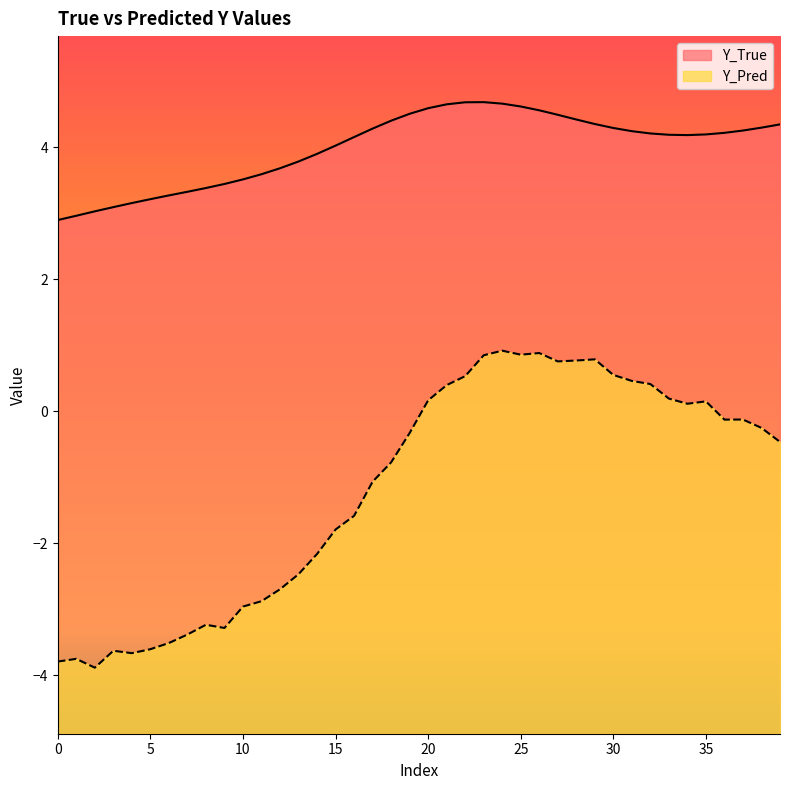

Reading left to right, what are all the values shown in this chart?

Y_True: 2.9	3.0	3.0	3.1	3.2	3.2	3.3	3.3	3.4	3.4	3.5	3.6	3.7	3.8	3.9	4.0	4.2	4.3	4.4	4.5	4.6	4.6	4.7	4.7	4.7	4.6	4.6	4.5	4.4	4.3	4.3	4.2	4.2	4.2	4.2	4.2	4.2	4.2	4.3	4.3
Y_Pred: -3.8	-3.8	-3.9	-3.6	-3.7	-3.6	-3.5	-3.4	-3.2	-3.3	-3.0	-2.9	-2.7	-2.5	-2.2	-1.8	-1.6	-1.1	-0.8	-0.3	0.2	0.4	0.5	0.8	0.9	0.9	0.9	0.8	0.8	0.8	0.5	0.5	0.4	0.2	0.1	0.1	-0.1	-0.1	-0.3	-0.5